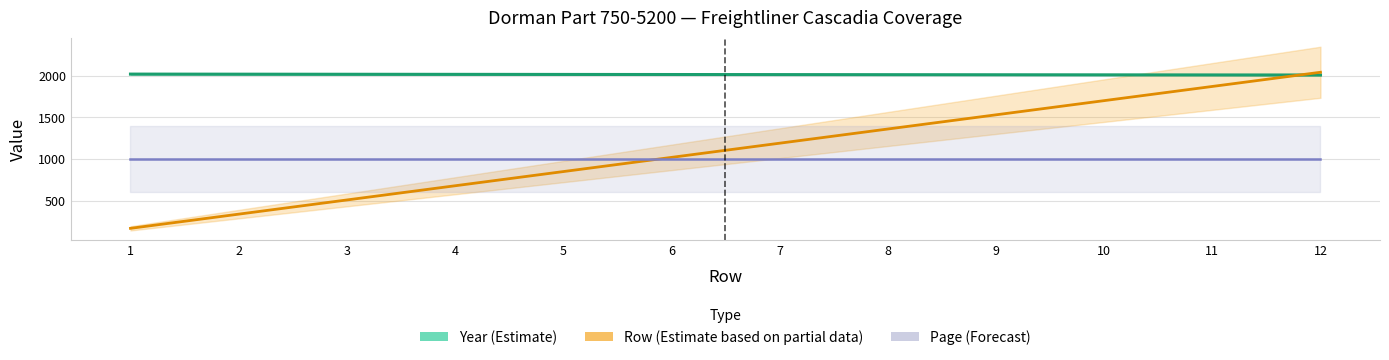

Reading left to right, list all the values displayed in this chart.

Year (Estimate): 2018	2017	2016	2015	2014	2013	2012	2011	2010	2009	2008	2007
Row (Estimate based on partial data): 170	340	510	680	850	1020	1190	1360	1530	1700	1870	2040
Page (Forecast): 1000	1000	1000	1000	1000	1000	1000	1000	1000	1000	1000	1000